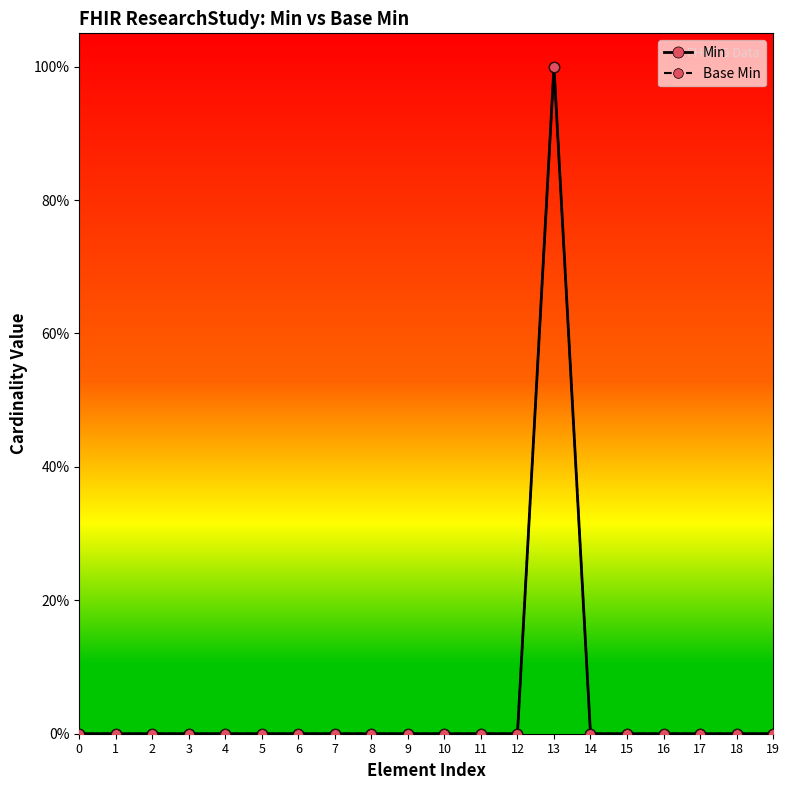

Is this an area chart (filled region under the line)?

No